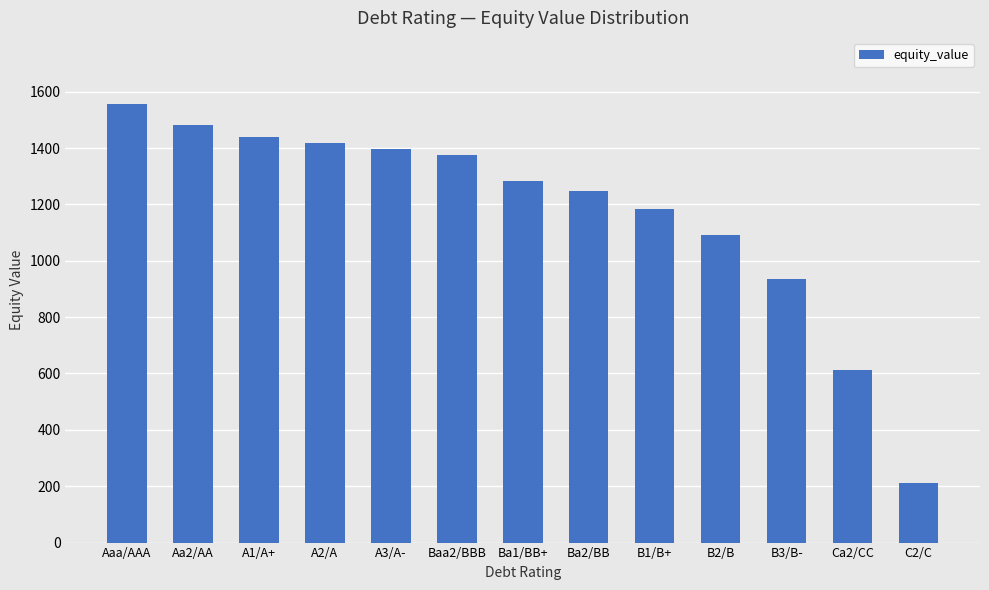

True or false: the data shows 1438.6 at A1/A+.

True